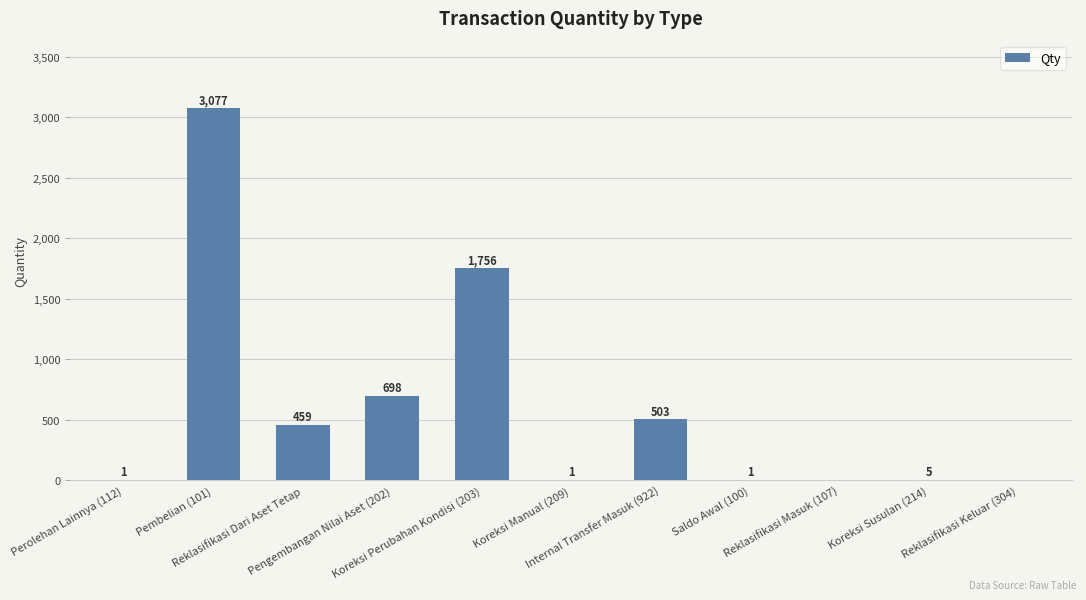

What is the difference between the values at Koreksi Perubahan Kondisi (203) and Reklasifikasi Masuk (107)?

1756